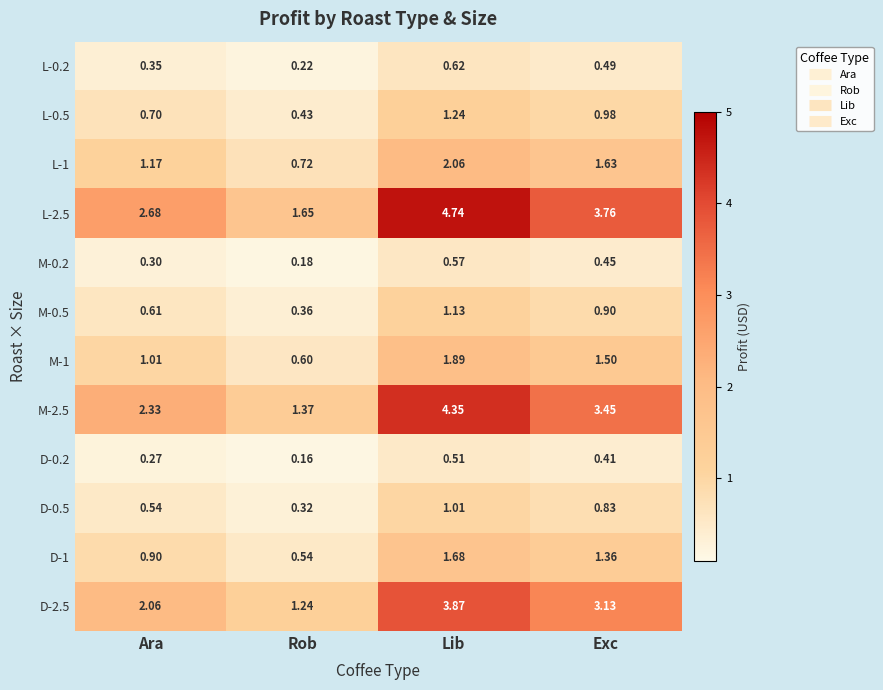

Where is L-0.2 nearest to the value 0?

Rob